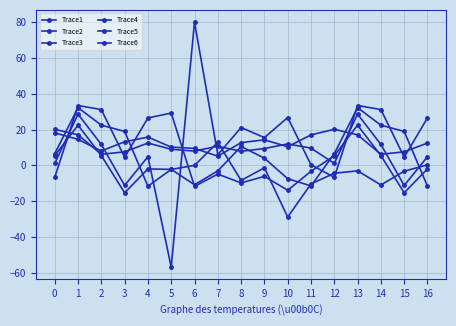

At which label is Trace5 closest to 8?

12